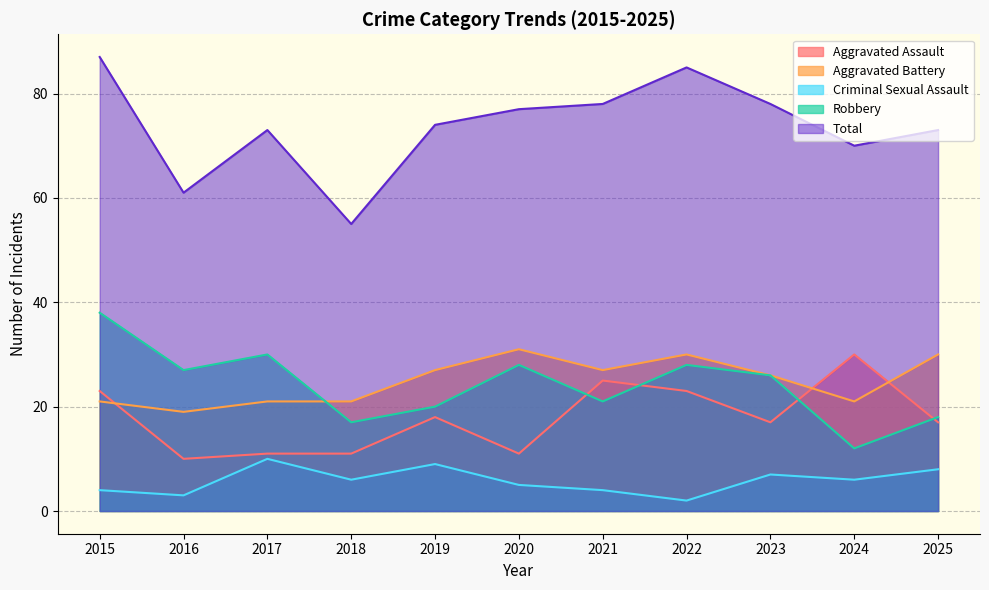

Reading left to right, extract all data points from this chart.

Aggravated Assault: 2015=23	2016=10	2017=11	2018=11	2019=18	2020=11	2021=25	2022=23	2023=17	2024=30	2025=17
Aggravated Battery: 2015=21	2016=19	2017=21	2018=21	2019=27	2020=31	2021=27	2022=30	2023=26	2024=21	2025=30
Criminal Sexual Assault: 2015=4	2016=3	2017=10	2018=6	2019=9	2020=5	2021=4	2022=2	2023=7	2024=6	2025=8
Robbery: 2015=38	2016=27	2017=30	2018=17	2019=20	2020=28	2021=21	2022=28	2023=26	2024=12	2025=18
Total: 2015=87	2016=61	2017=73	2018=55	2019=74	2020=77	2021=78	2022=85	2023=78	2024=70	2025=73